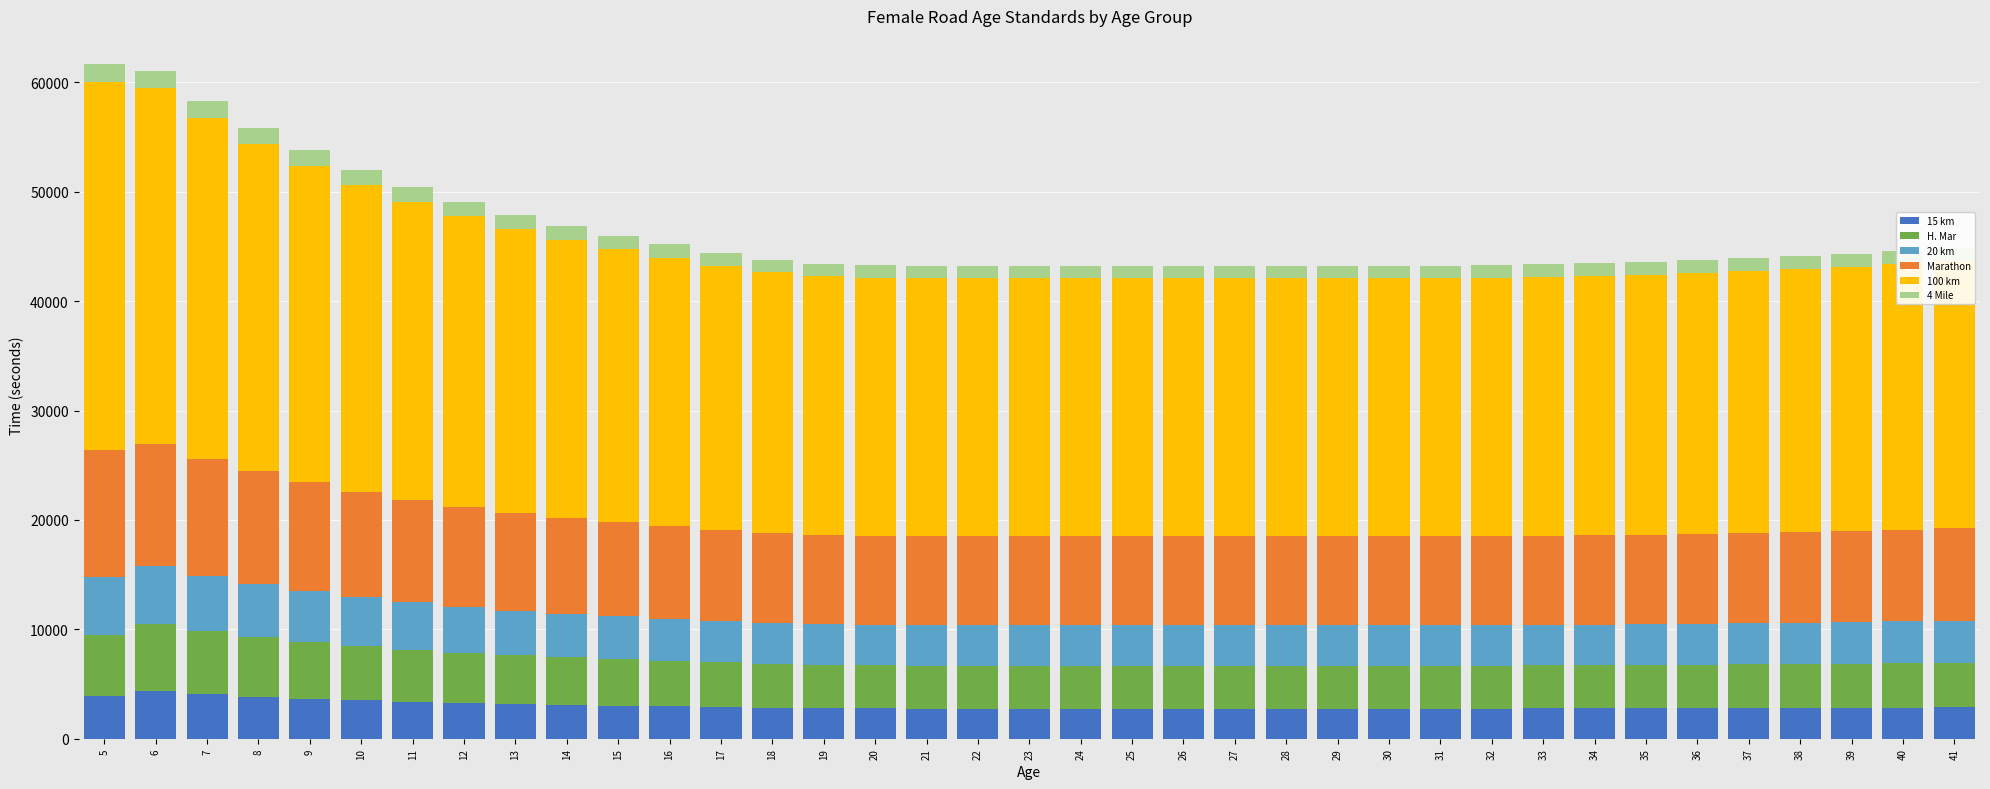

How many data points in 15 km are less than 2805?

18